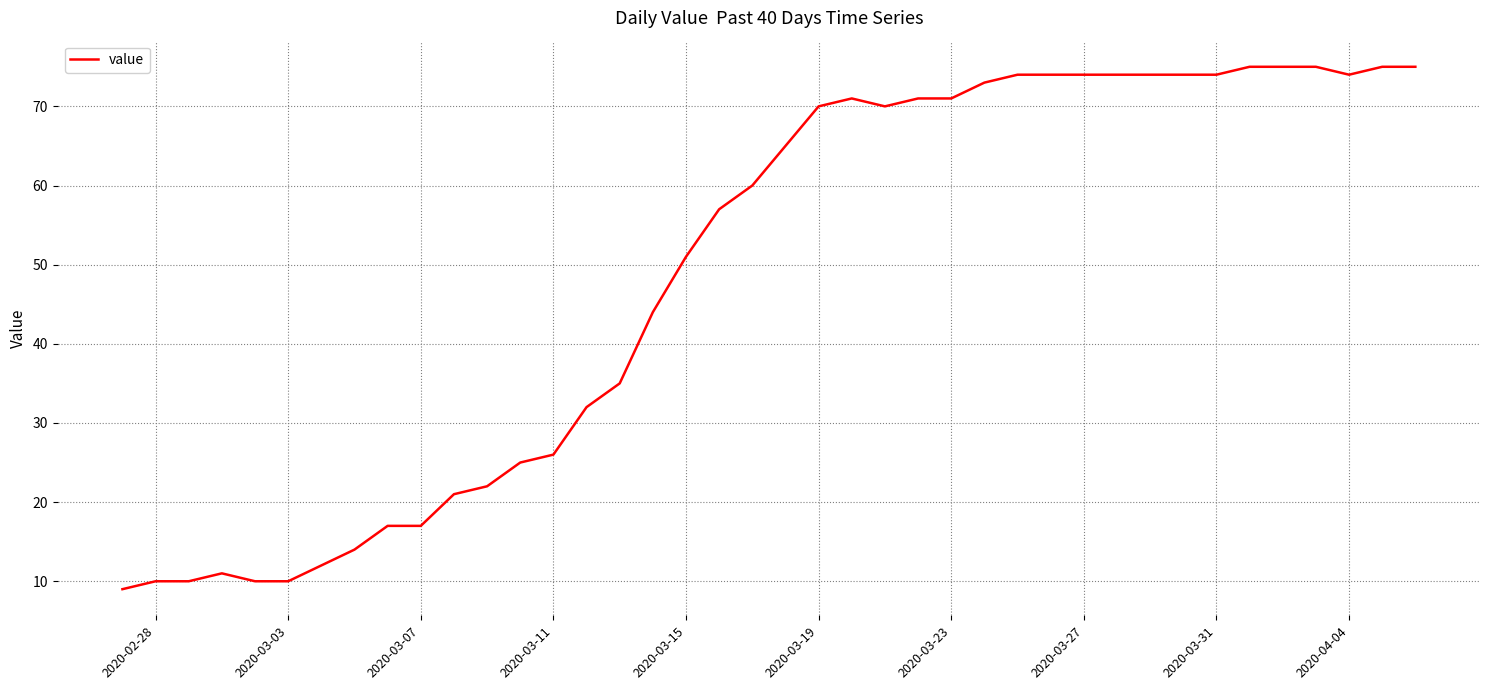

Reading left to right, what are all the values shown in this chart?

9	10	10	11	10	10	12	14	17	17	21	22	25	26	32	35	44	51	57	60	65	70	71	70	71	71	73	74	74	74	74	74	74	74	75	75	75	74	75	75